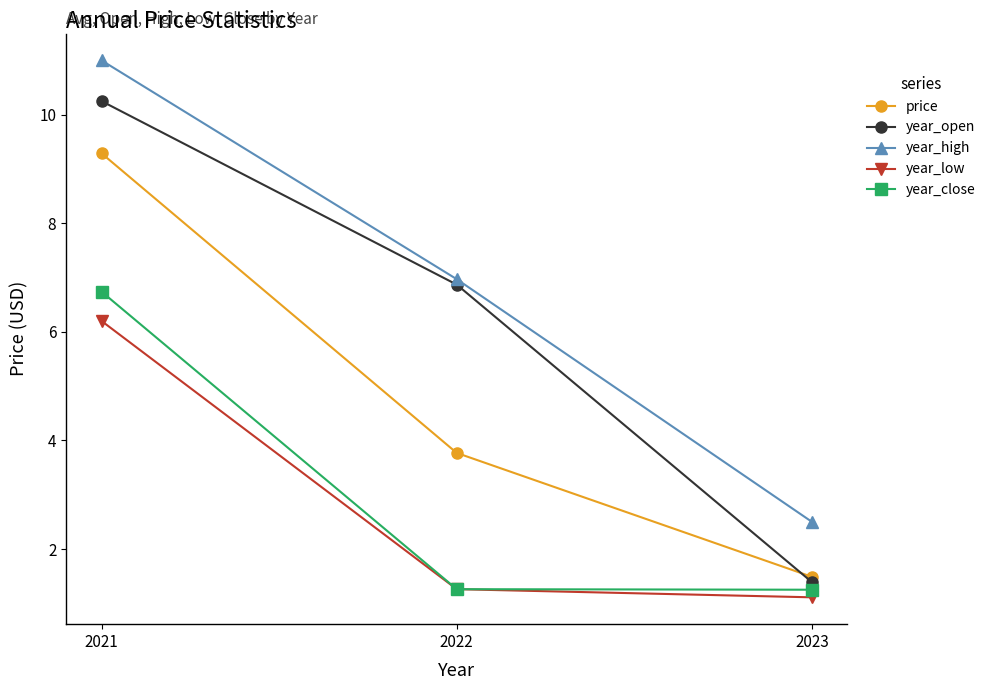

At how many categories does at least one series exceed 1?

3